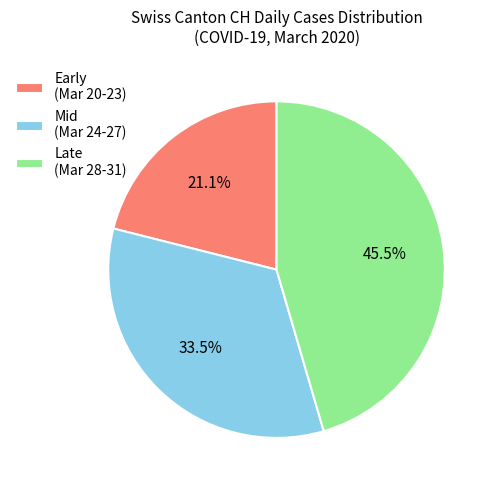

What percentage is NOT represented by Late (Mar 28-31)?

54.5%